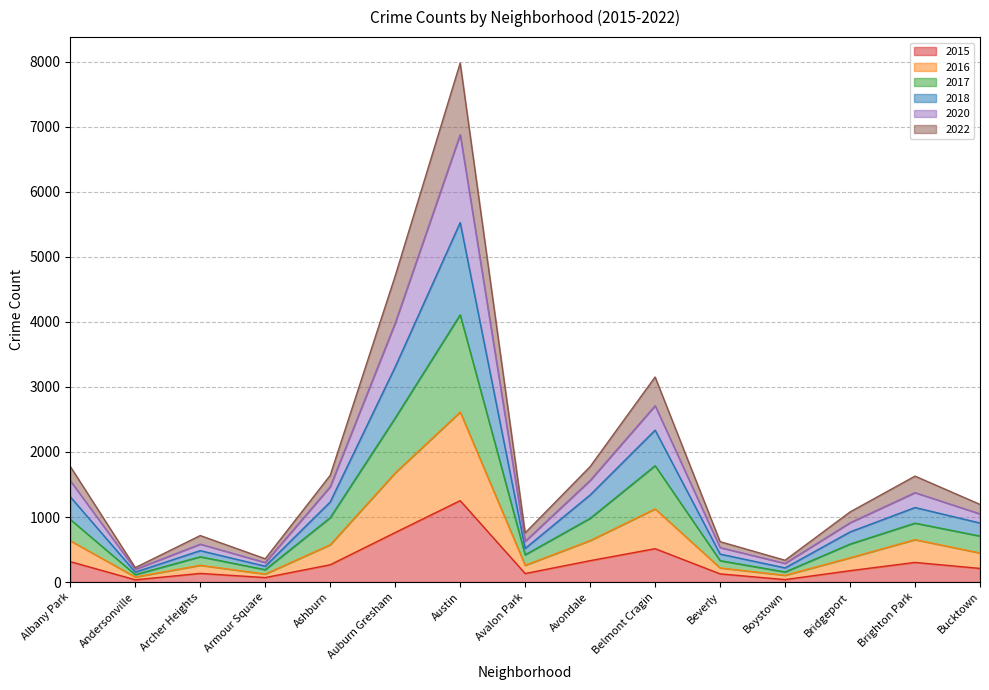

At which category is the sum across all series the highest?

Austin